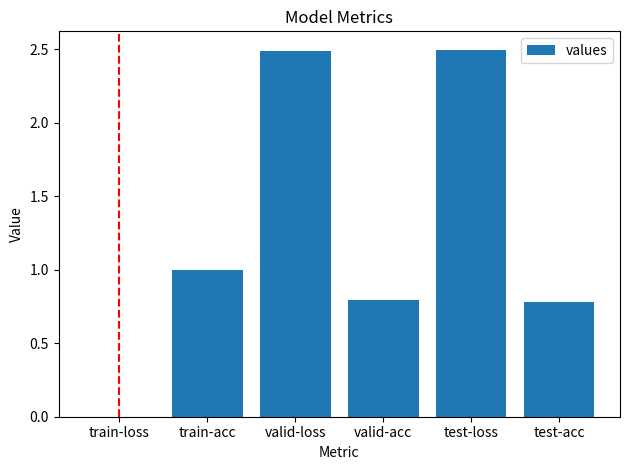

What is the approximate value at test-acc?

0.8